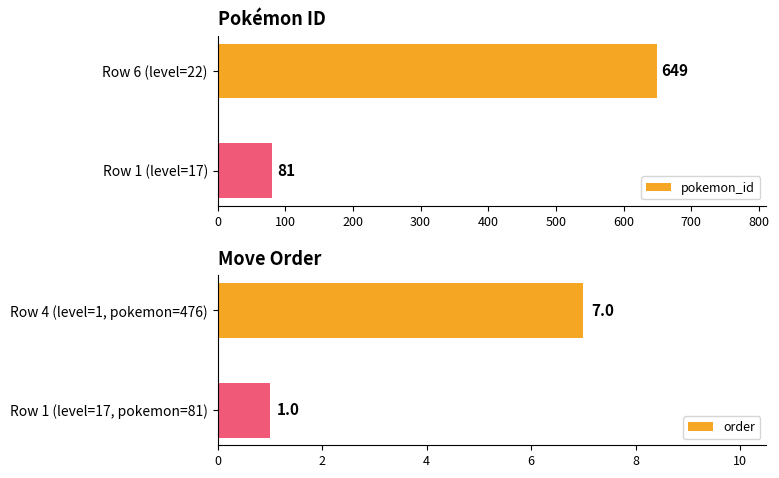

Which category has the lowest value in the order series?

Row 1 (level=17, pokemon=81)